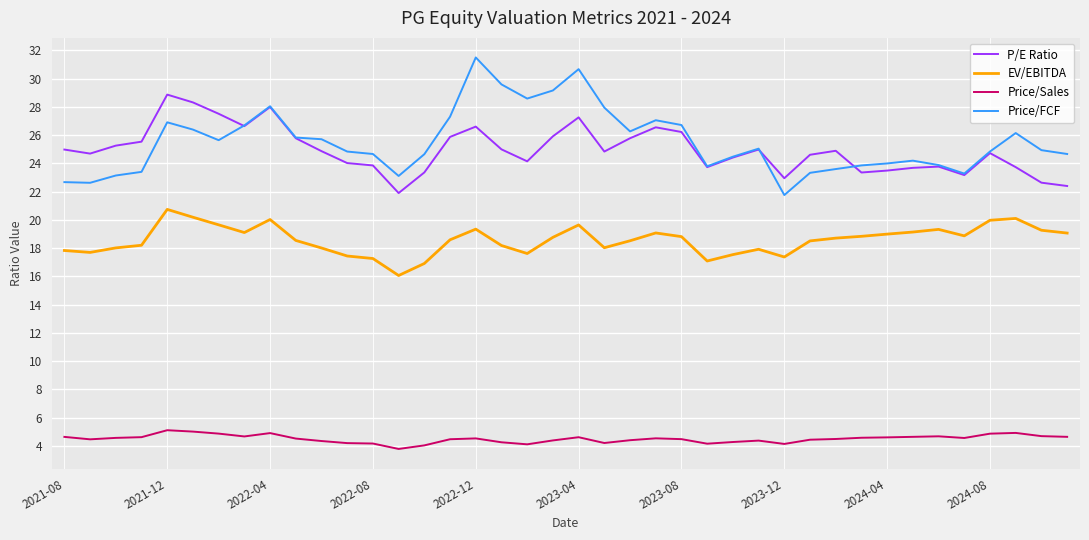

True or false: P/E Ratio and Price/Sales intersect in this chart.

False